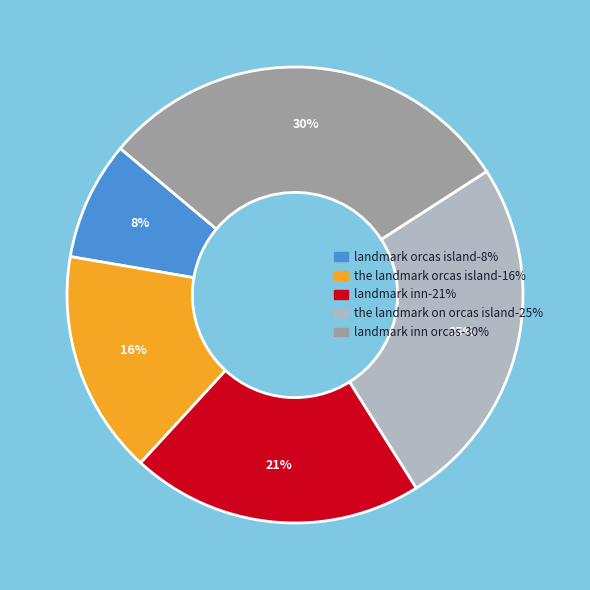

To the nearest percent, what is the average slice percentage?

20%